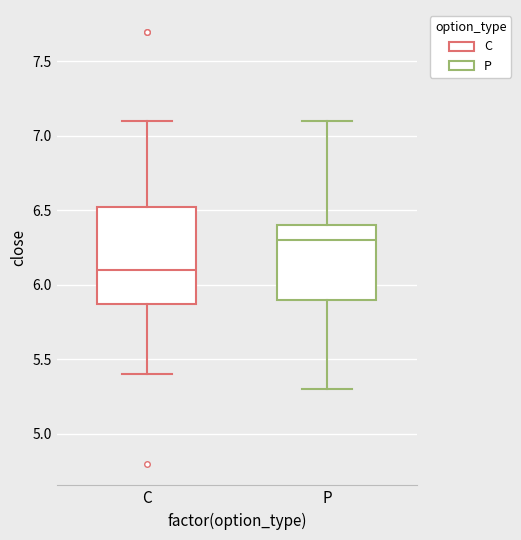

Reading left to right, transcribe this box plot: for each box, give where its median line is, the range the box spans, and where its two whiskers end, as read against the y-axis. The values are not printed on the chart, so give them approximately, as read against the axis.

C: median 6.10, box 5.90 to 6.55, whiskers 5.40 to 7.10
P: median 6.30, box 5.90 to 6.40, whiskers 5.30 to 7.10